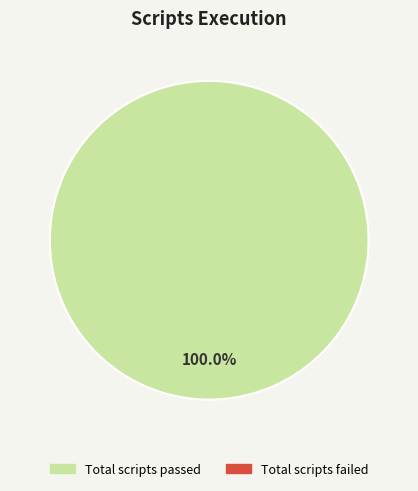

How many slices are in this pie chart?

1